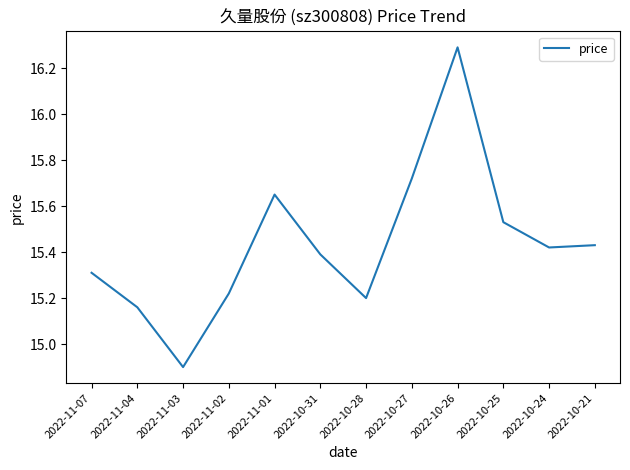

What is the difference between the values at 2022-11-07 and 2022-11-01?

0.3